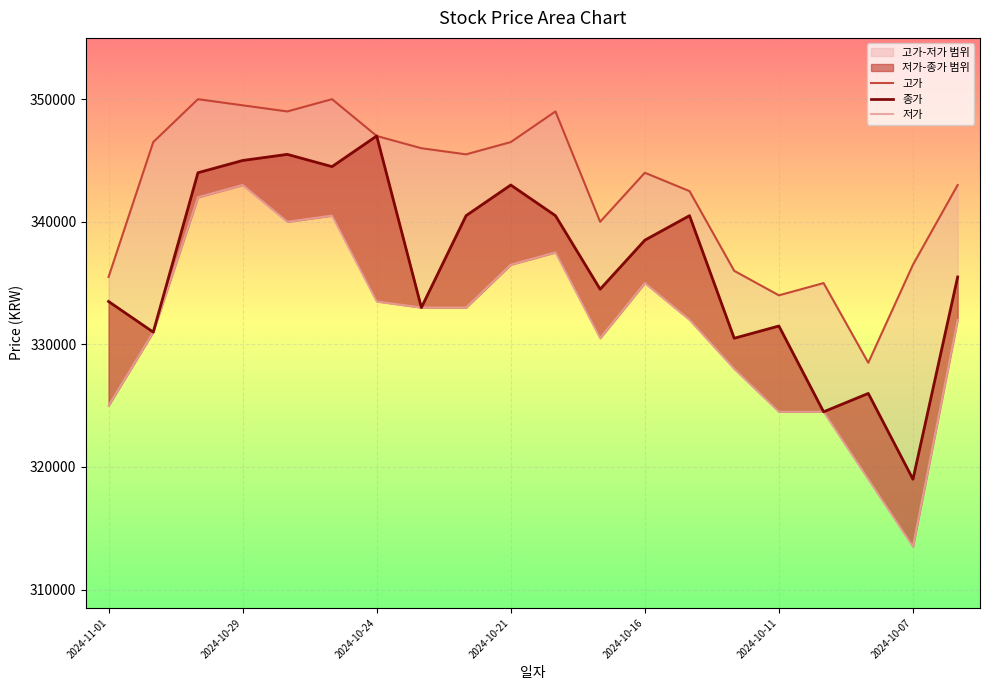

What is the minimum value for 고가?

328500